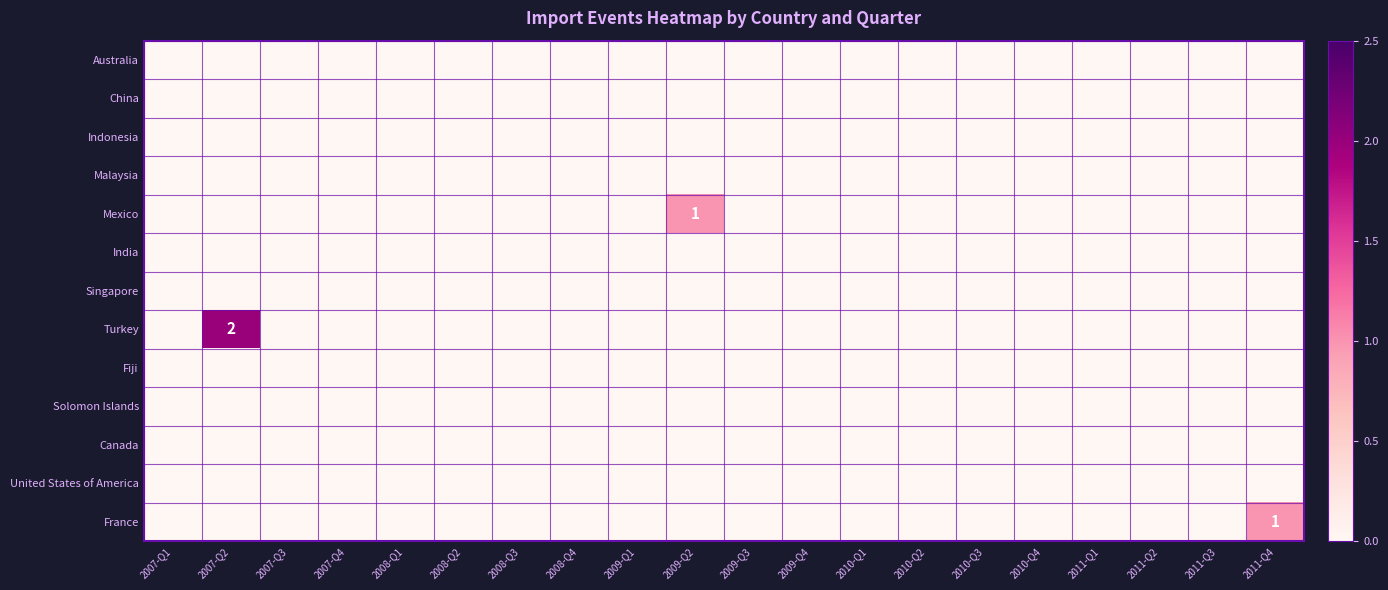

List the labels in order of United States of America value, smallest first.

2007-Q1, 2007-Q2, 2007-Q3, 2007-Q4, 2008-Q1, 2008-Q2, 2008-Q3, 2008-Q4, 2009-Q1, 2009-Q2, 2009-Q3, 2009-Q4, 2010-Q1, 2010-Q2, 2010-Q3, 2010-Q4, 2011-Q1, 2011-Q2, 2011-Q3, 2011-Q4